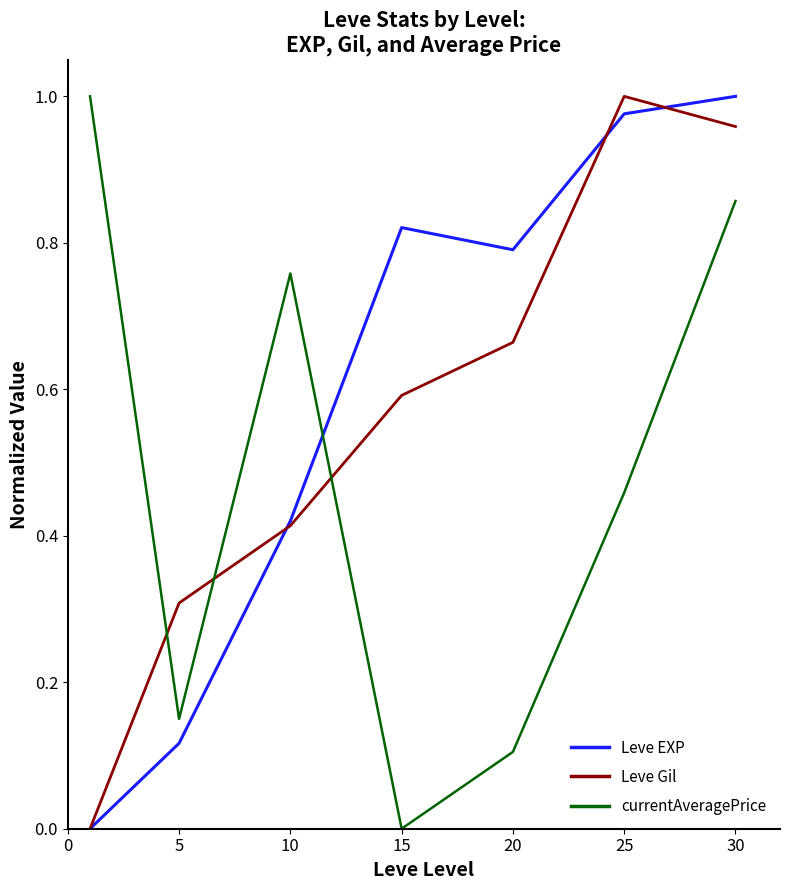

True or false: Leve Gil has more than 2 interior local peaks.

False